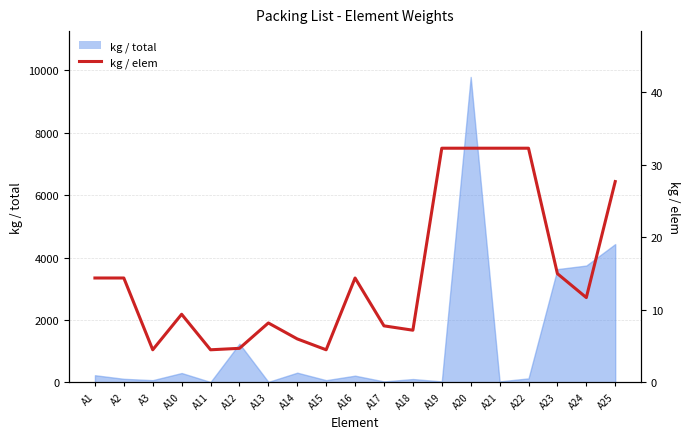

Does the chart display data point markers on the line(s)?

No